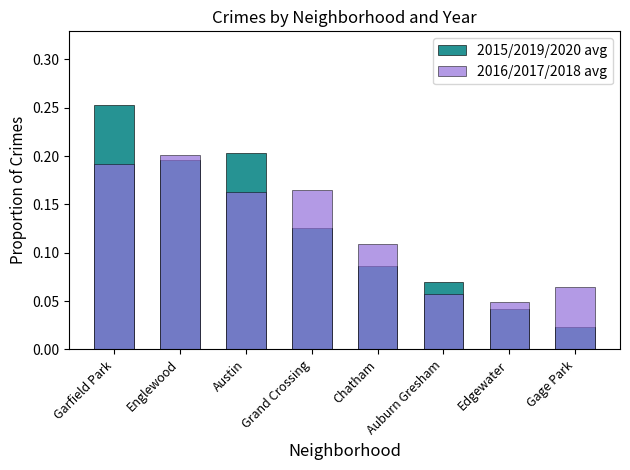

Reading left to right, extract all data points from this chart.

2015/2019/2020 avg: 0.3	0.2	0.2	0.1	0.1	0.1	0.0	0.0
2016/2017/2018 avg: 0.2	0.2	0.2	0.2	0.1	0.1	0.0	0.1